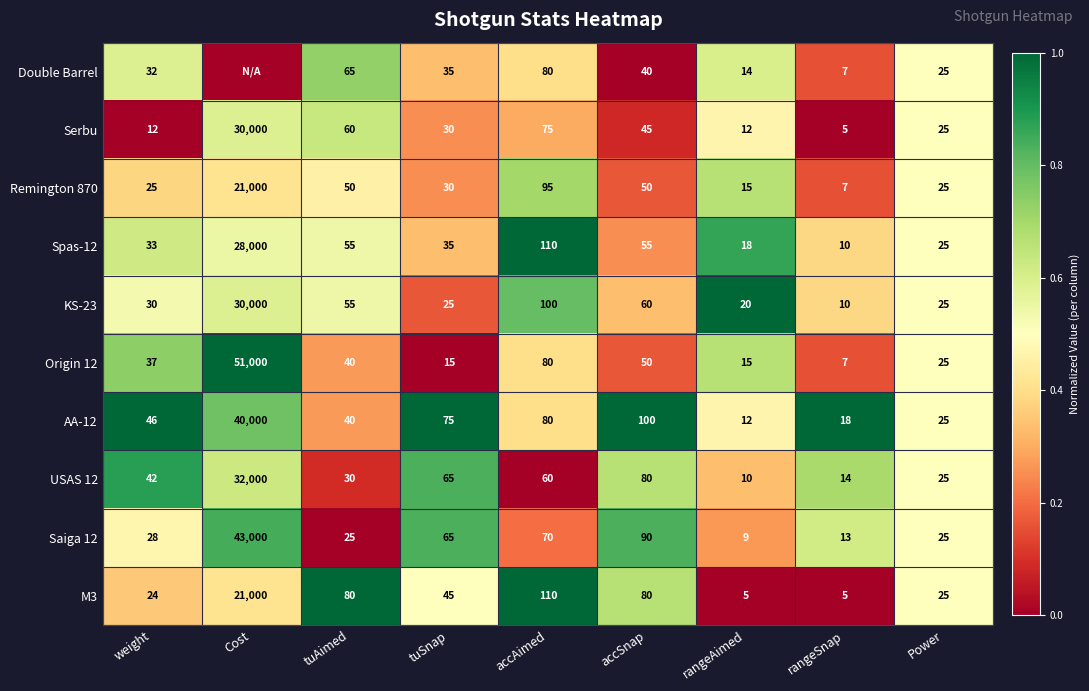

What is the total value across all series at rangeSnap?

96